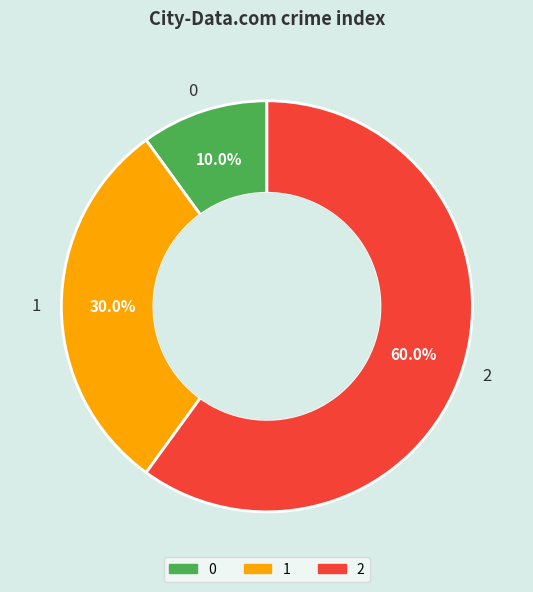

To the nearest percent, what is the average slice percentage?

33%